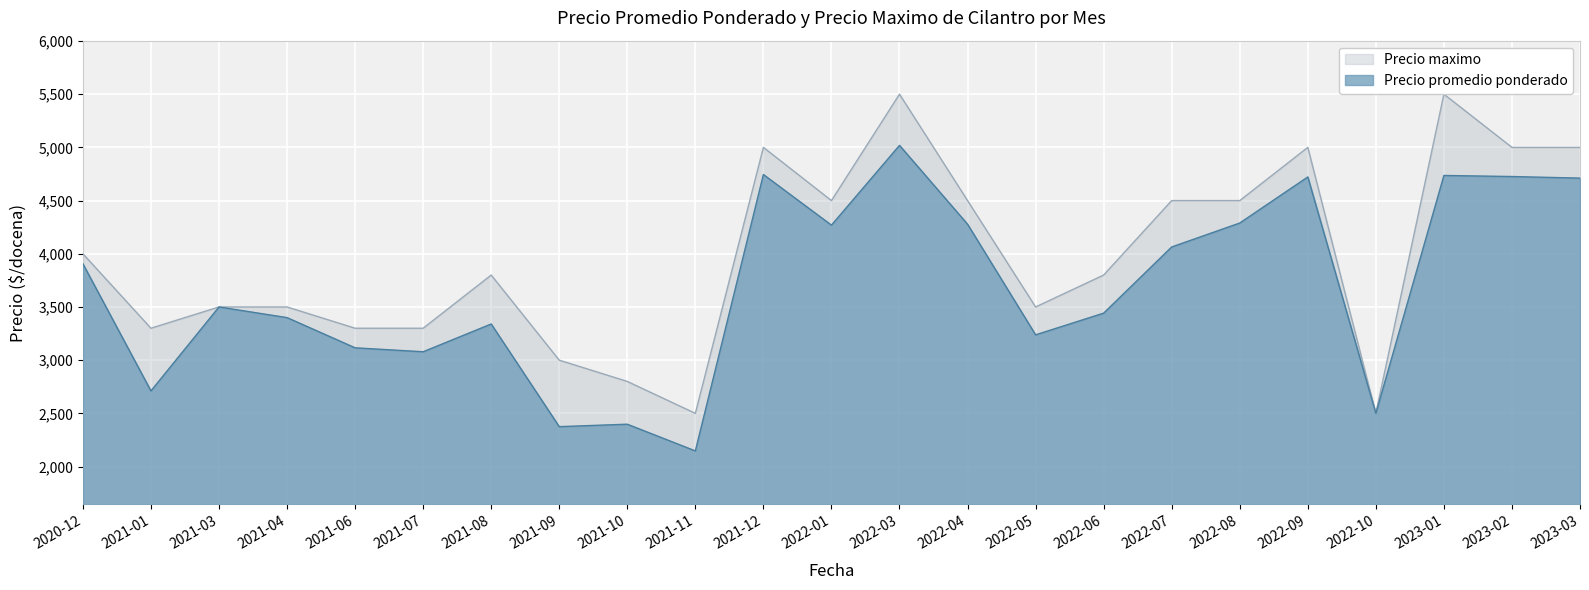

Reading left to right, list all the values displayed in this chart.

Precio promedio ponderado: 3906	2711	3500	3400	3116	3079	3340	2375	2398	2147	4745	4269	5019	4278	3238	3442	4064	4289	4722	2500	4736	4726	4711
Precio maximo: 4000	3300	3500	3500	3300	3300	3800	3000	2800	2500	5000	4500	5500	4500	3500	3800	4500	4500	5000	2500	5500	5000	5000